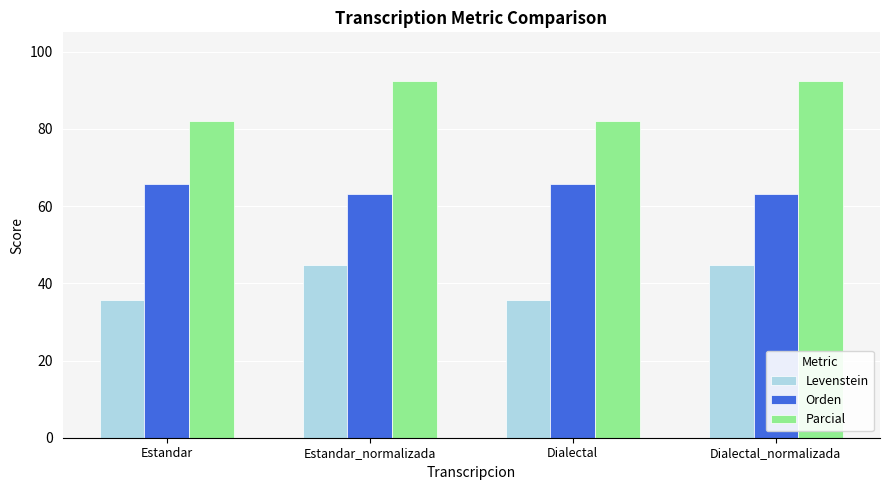

Reading left to right, transcribe all the data shown in this chart.

Levenstein: Estandar=35.7	Estandar_normalizada=44.8	Dialectal=35.7	Dialectal_normalizada=44.8
Orden: Estandar=65.8	Estandar_normalizada=63.2	Dialectal=65.8	Dialectal_normalizada=63.2
Parcial: Estandar=82.1	Estandar_normalizada=92.3	Dialectal=82.1	Dialectal_normalizada=92.3